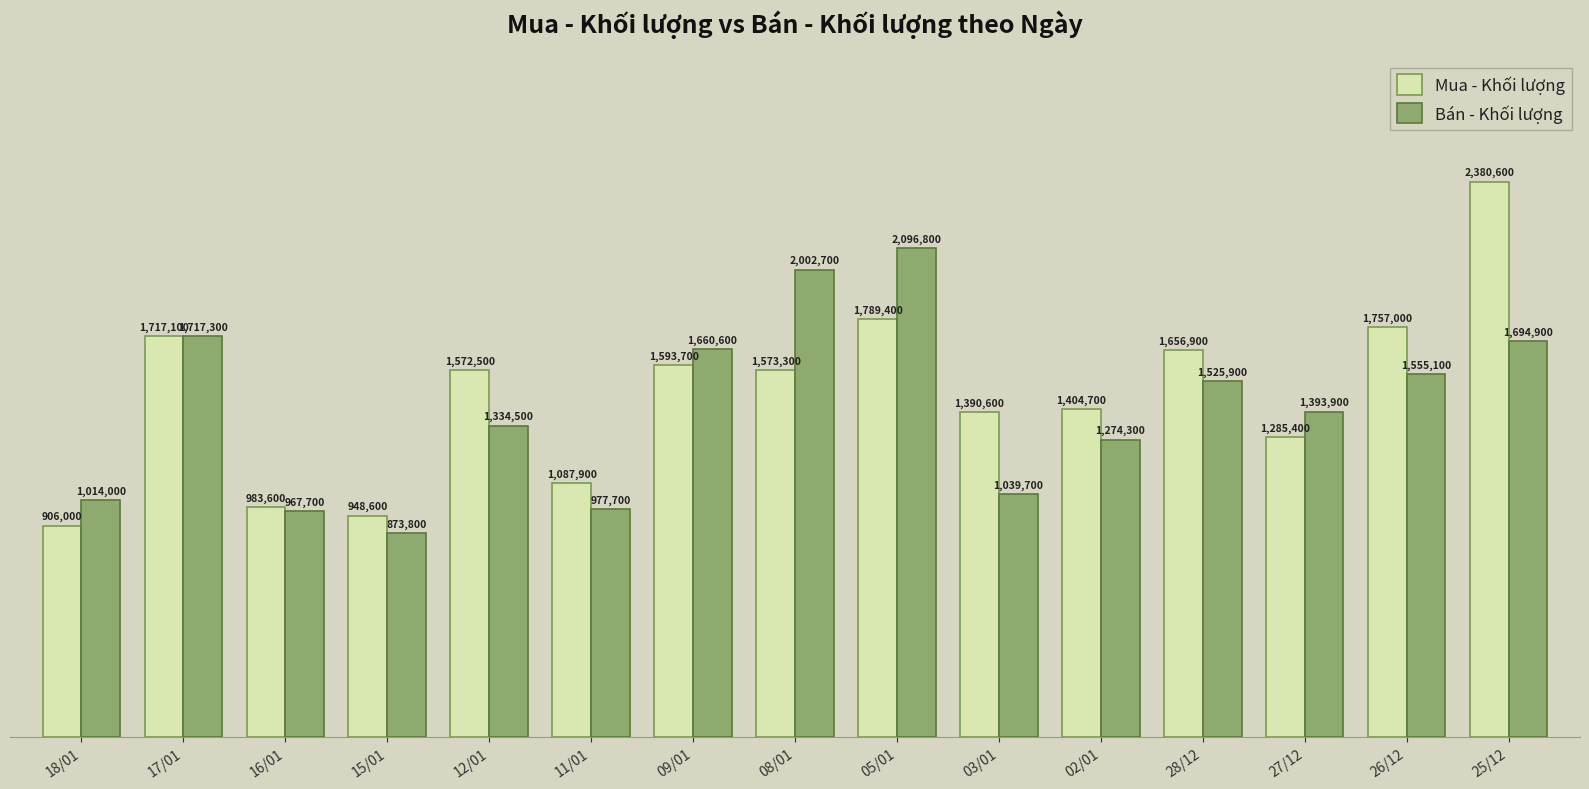

What are all the series names shown in the legend?

Mua - Khối lượng, Bán - Khối lượng